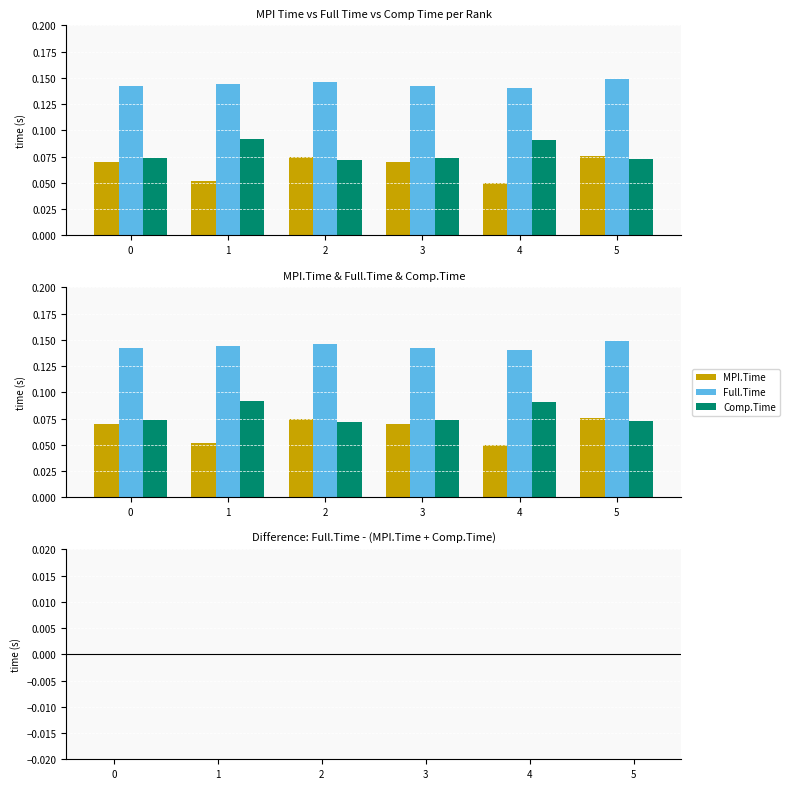

How many groups of bars are there?

6